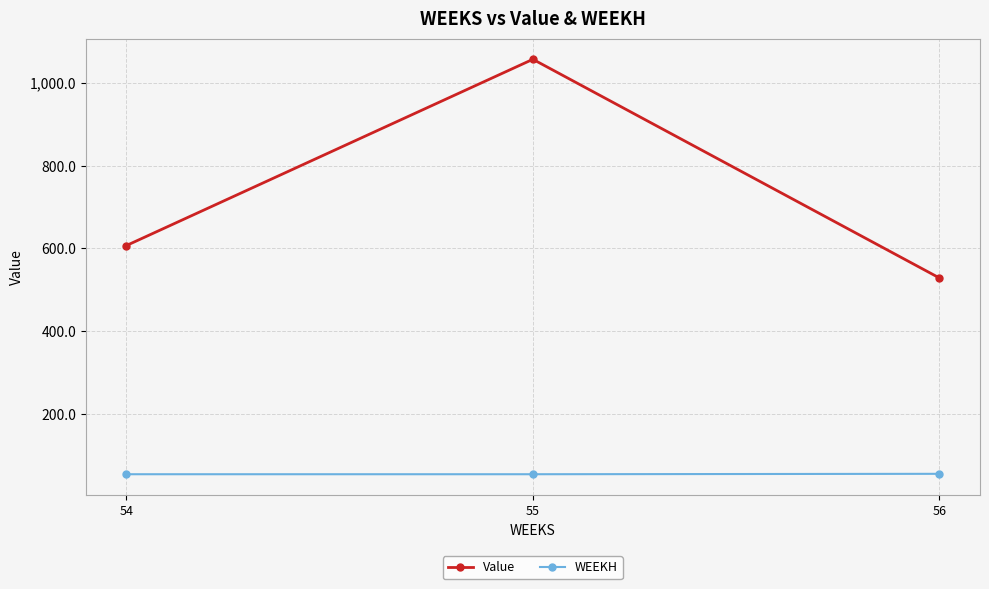

What is the minimum value shown in the chart?

54.0